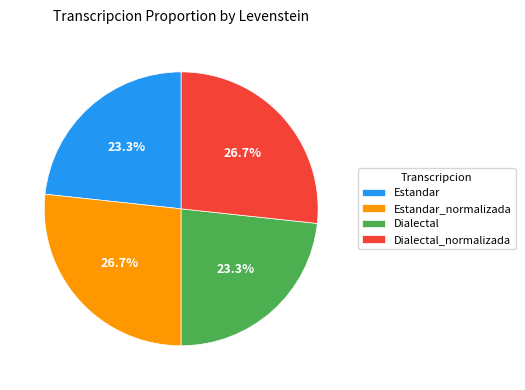

Is it true that Dialectal_normalizada is 36% of the pie?

False